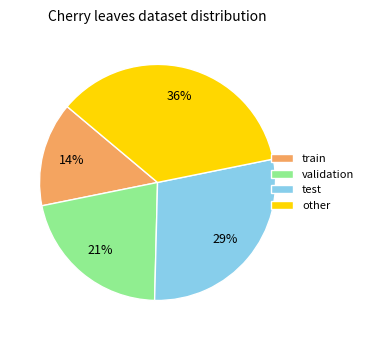

Between validation and test, which is larger?

test